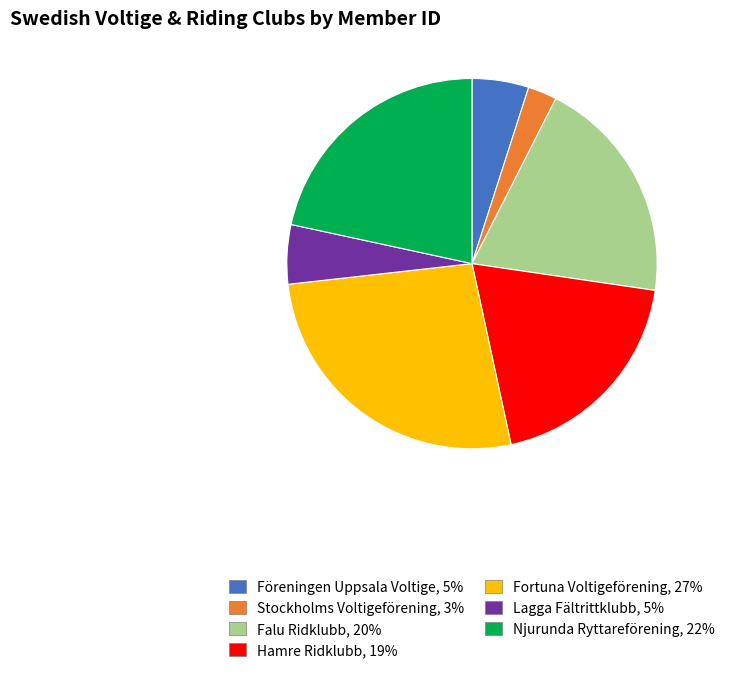

What is the smallest slice in the pie chart?

Stockholms Voltigeförening